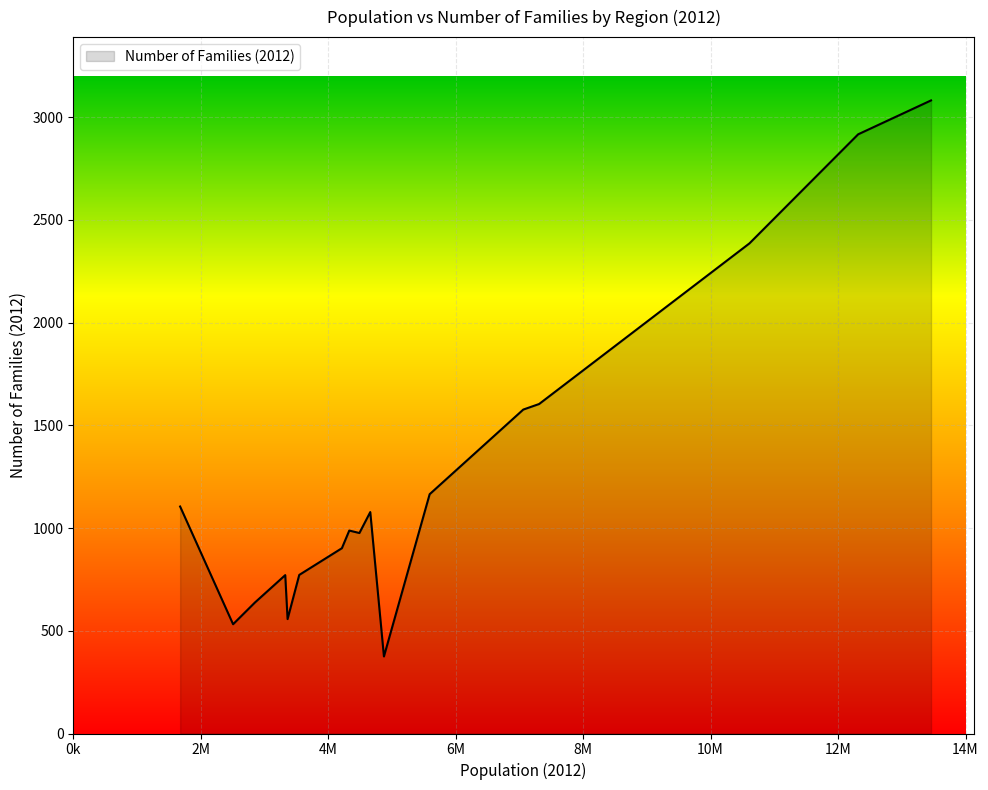

What is the difference between the maximum and minimum values?

2707